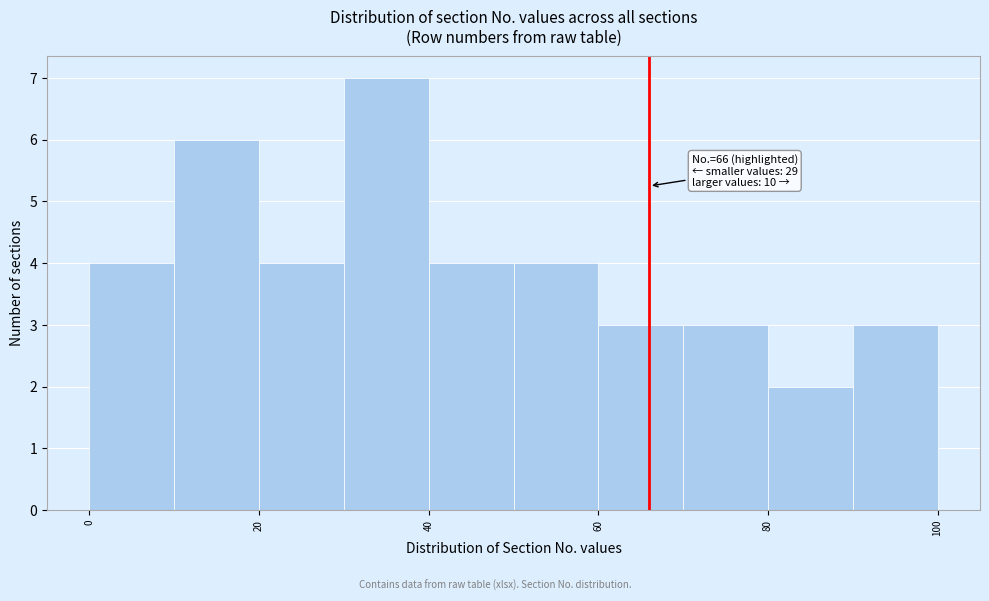

Which range on the x-axis has the tallest bar?

30 to 40